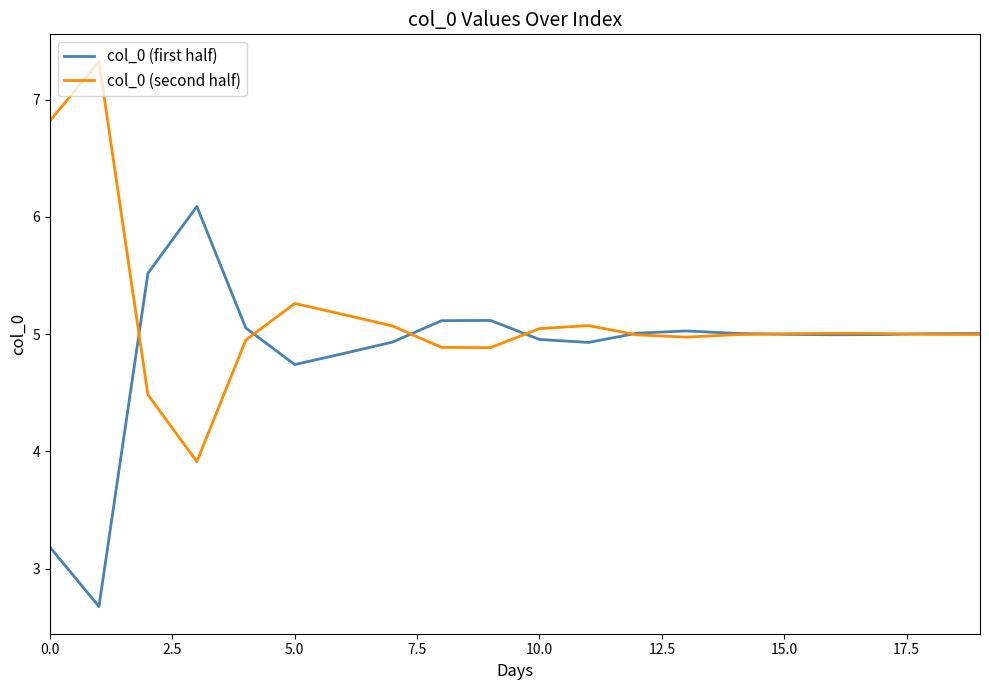

List the series in order of their peak value, lowest first.

col_0 (first half), col_0 (second half)